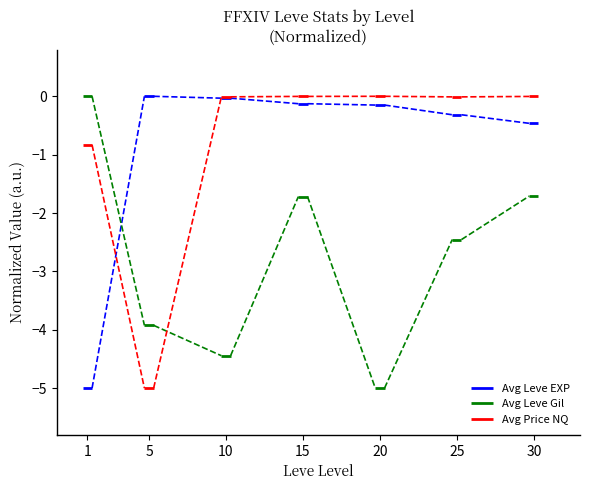

At which label does Avg Leve EXP reach its minimum?

1